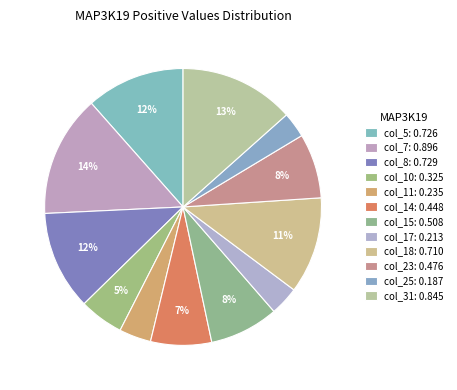

How many segments does this pie chart have?

12